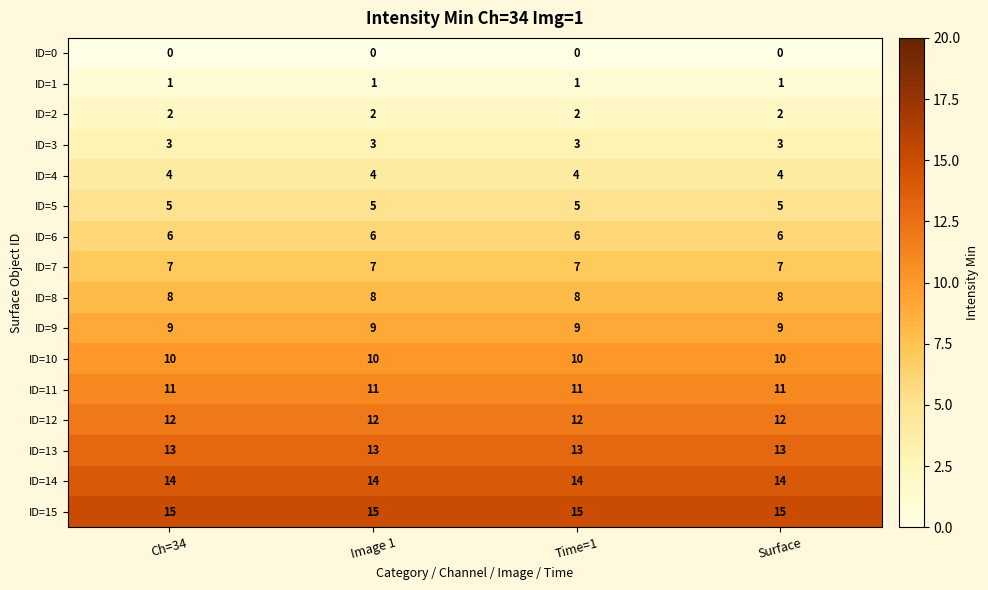

At how many categories does at least one series exceed 5?

4